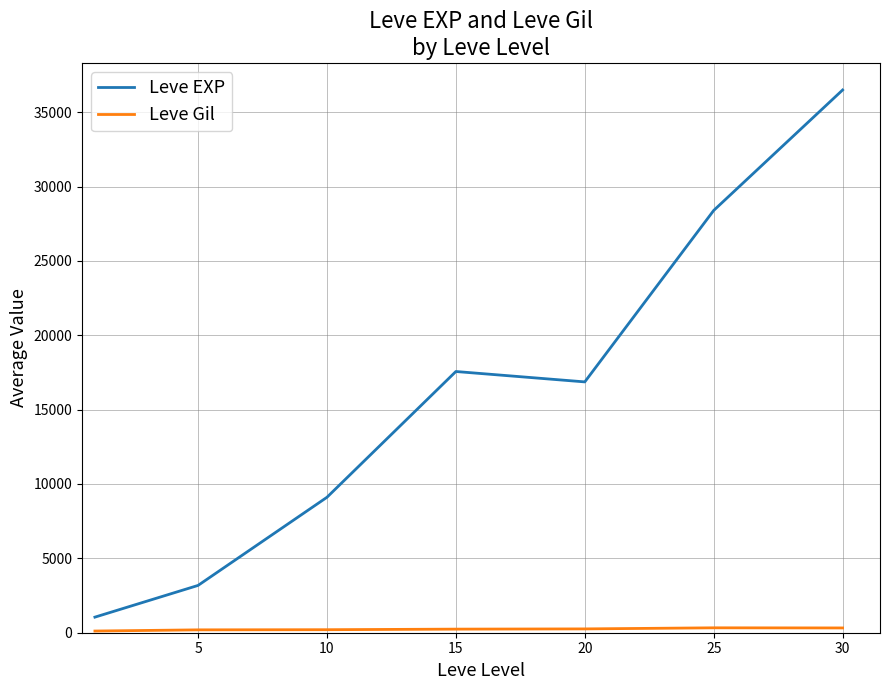

Which series has the widest spread of values?

Leve EXP